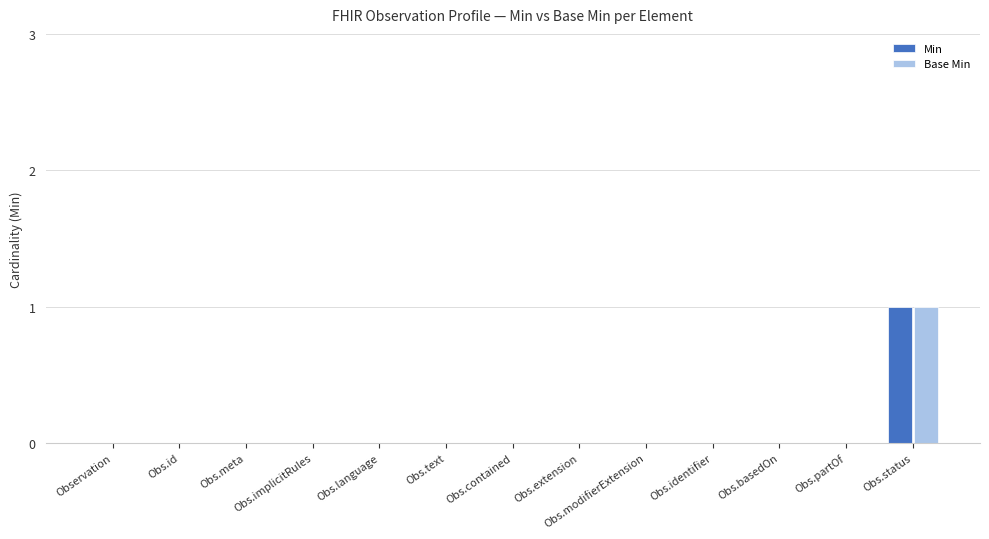

Are the bars grouped side by side (vs. stacked)?

Yes